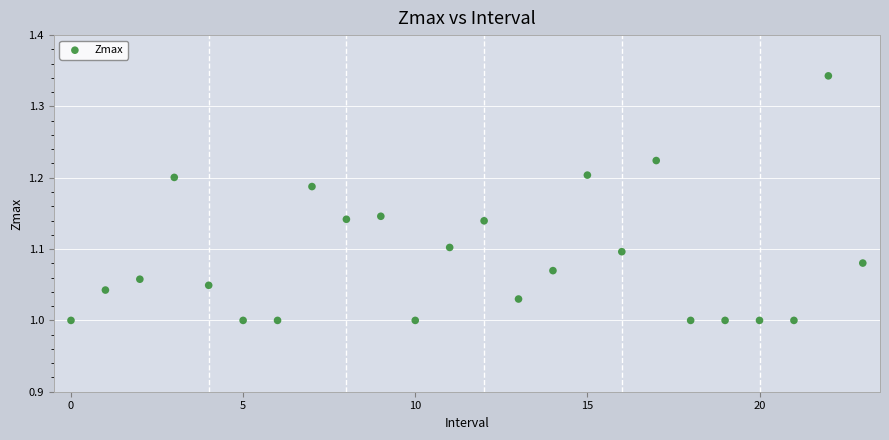

What is the range of Y values (max minus min)?

0.3